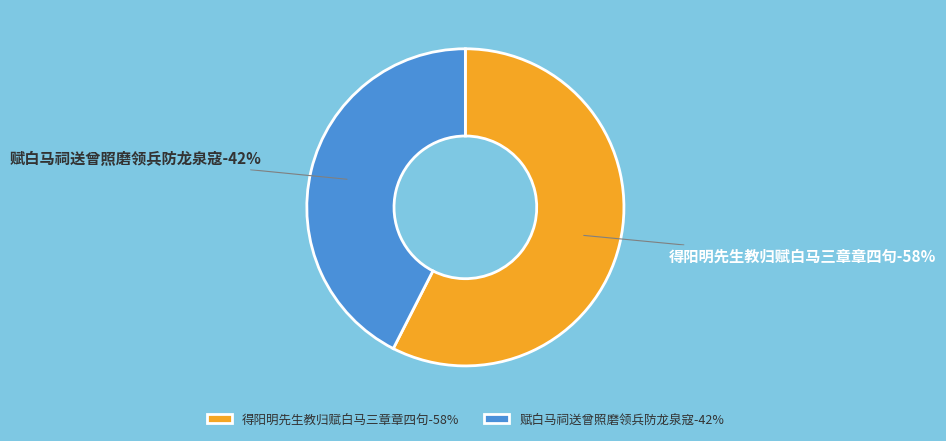

Between 得阳明先生教归赋白马三章章四句 and 赋白马祠送曾照磨领兵防龙泉寇, which is larger?

得阳明先生教归赋白马三章章四句